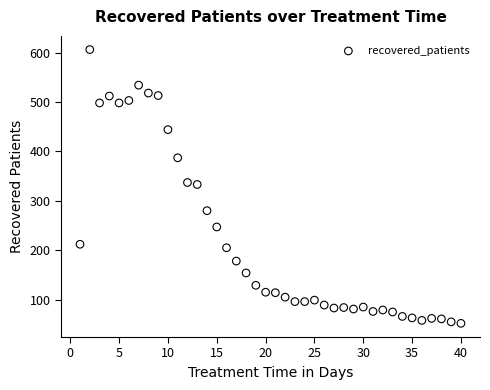

What is the range of Y values (max minus min)?

554